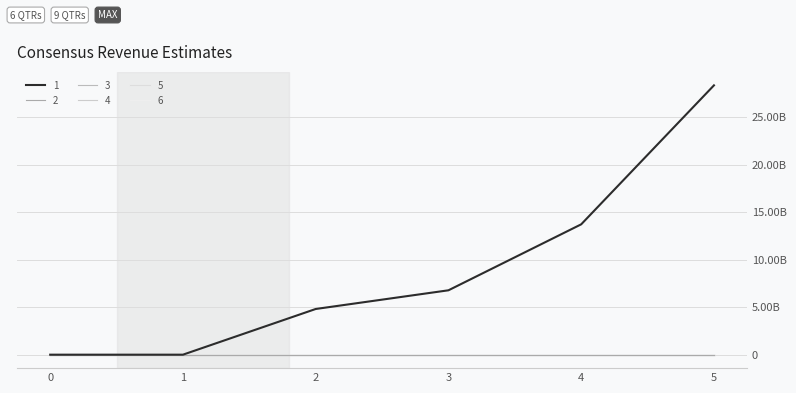

Which series has the largest total across all categories?

1